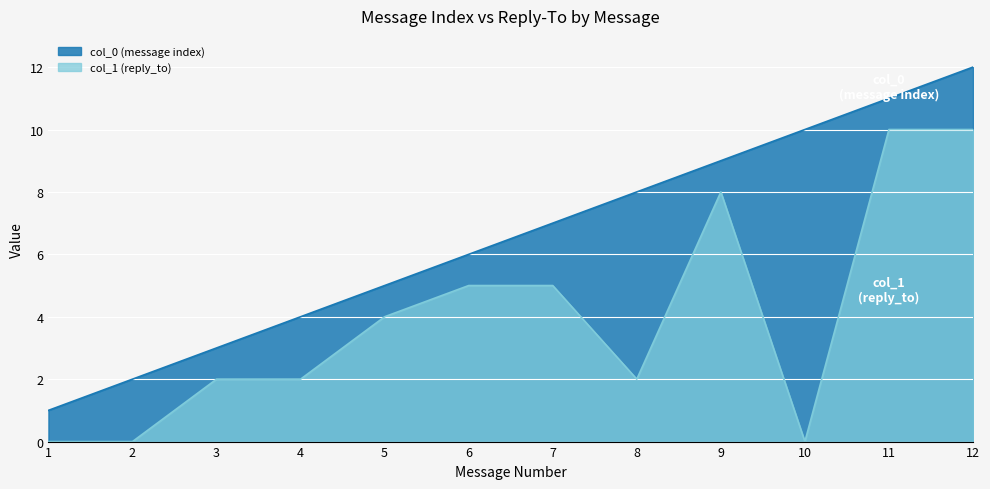

Between 7 and 2, which is larger?

7